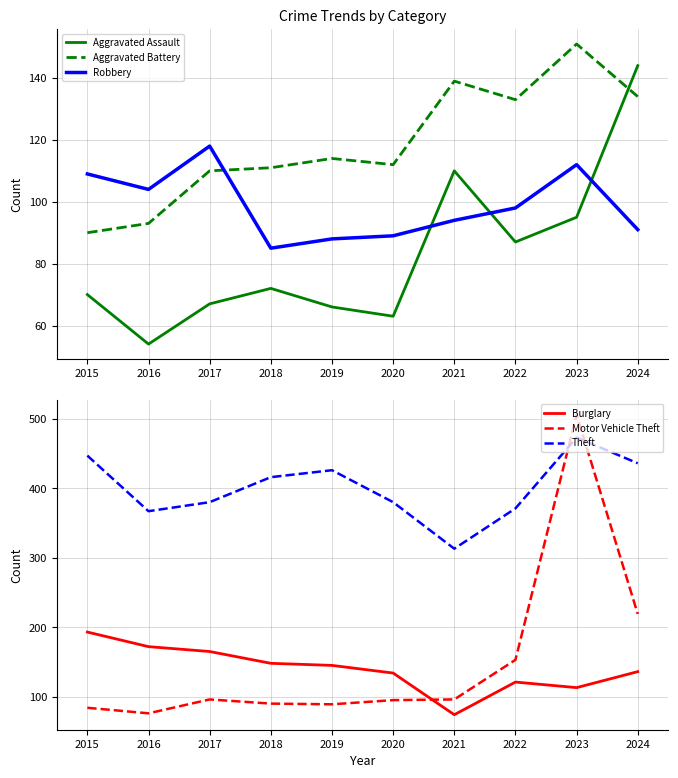

True or false: Aggravated Assault has more than 1 points higher than both neighbors.

True